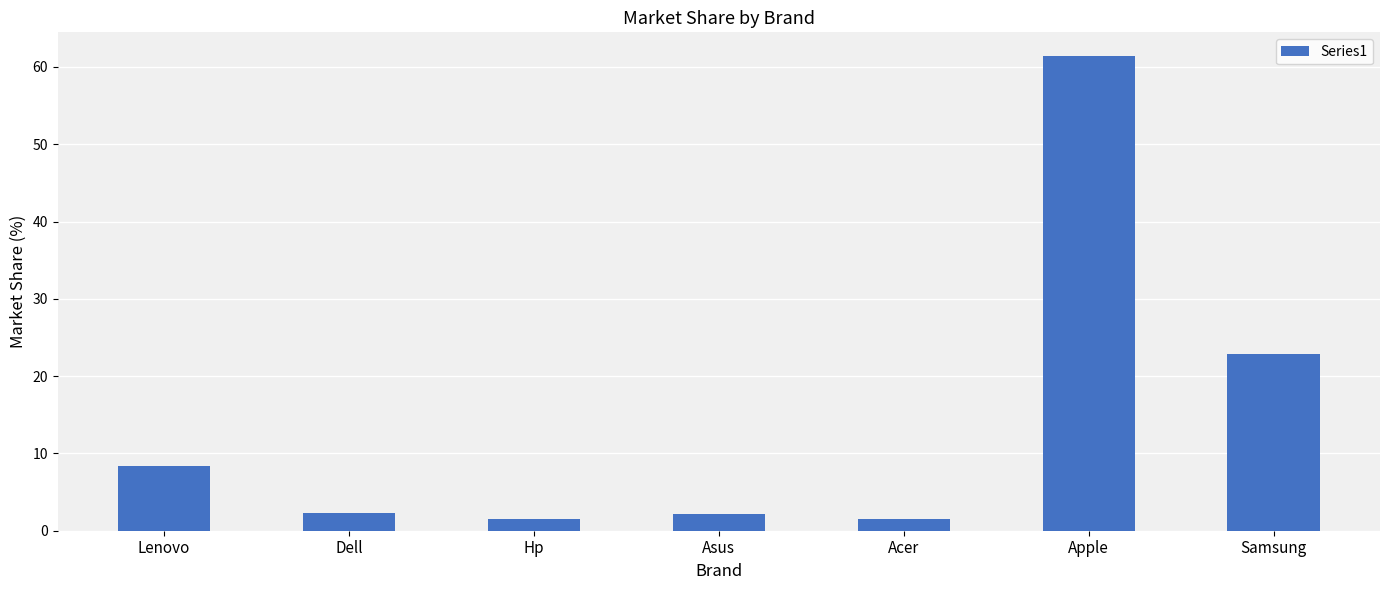

At which category does the chart reach its peak across all series?

Apple